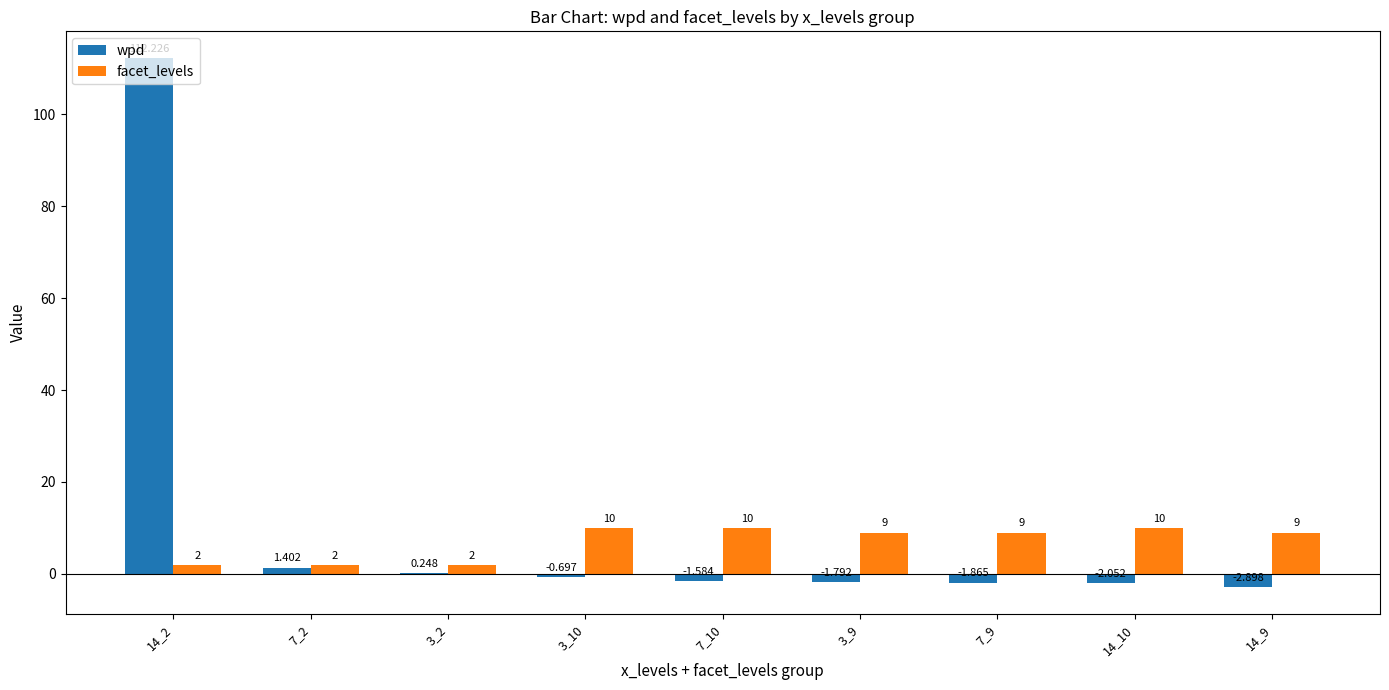

How many groups of bars are there?

9